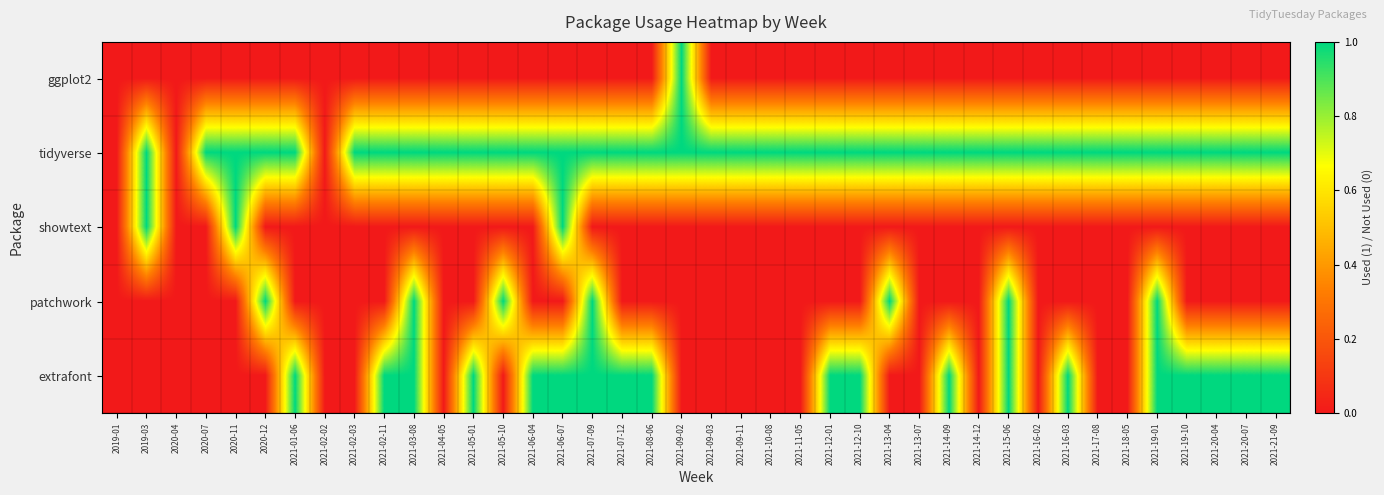

At how many categories does at least one series exceed 0?

37